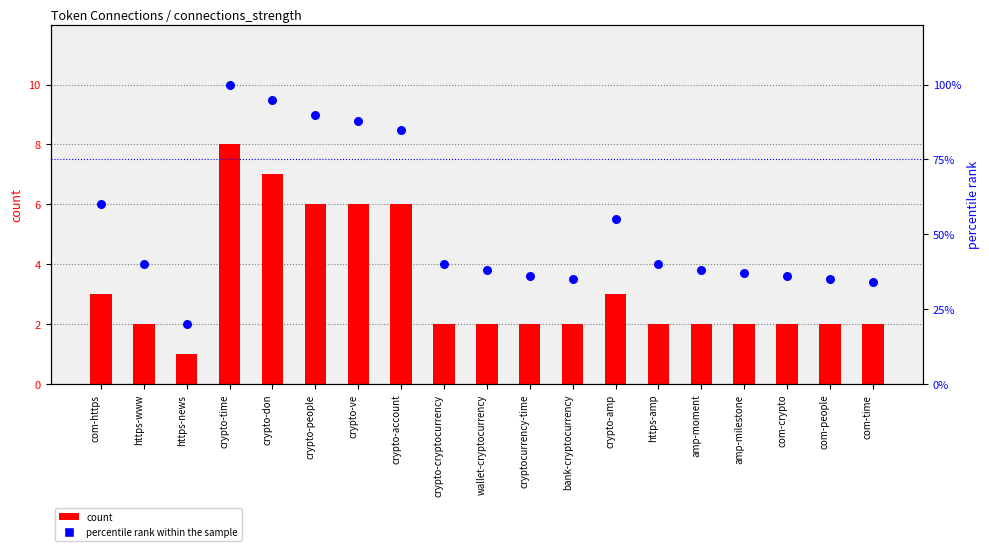

What is the total value across all series at cryptocurrency-time?

38